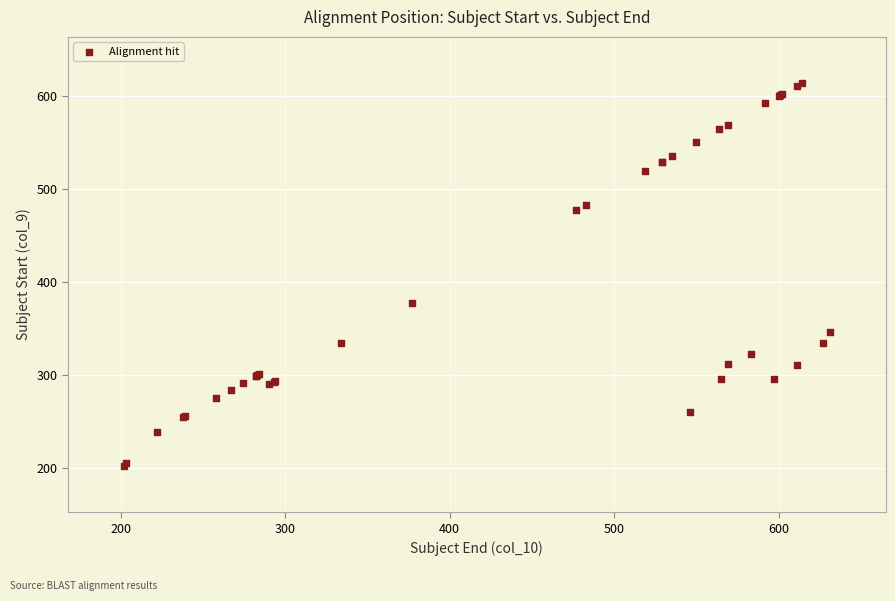

What Y value in the scatter plot is closest to 408?

377